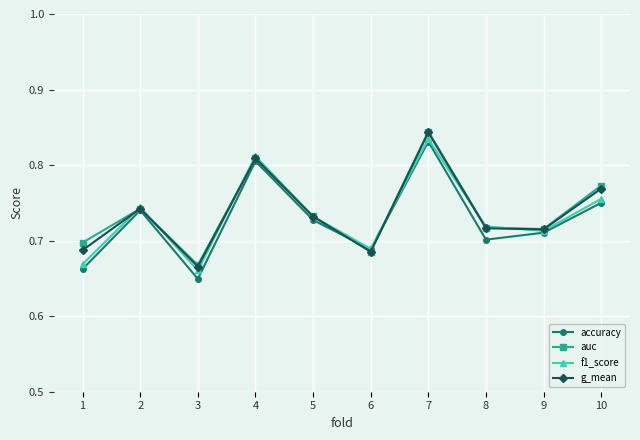

At which label is accuracy closest to 0?

3